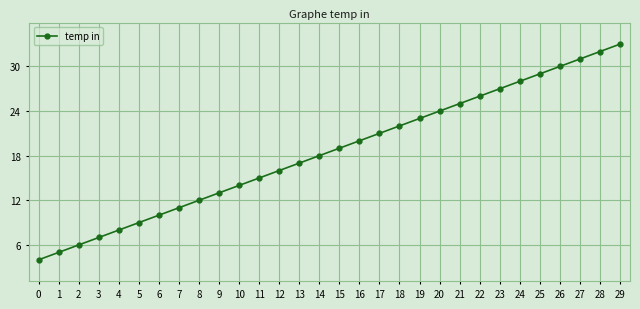

What is the value of the 3rd point from the left?

6